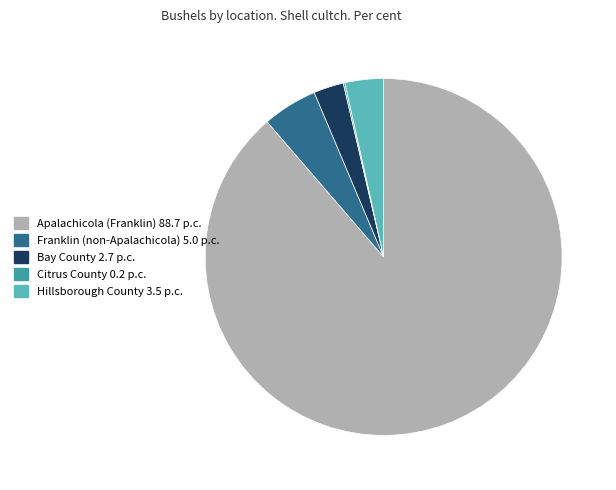

Does any single category account for the majority?

Yes